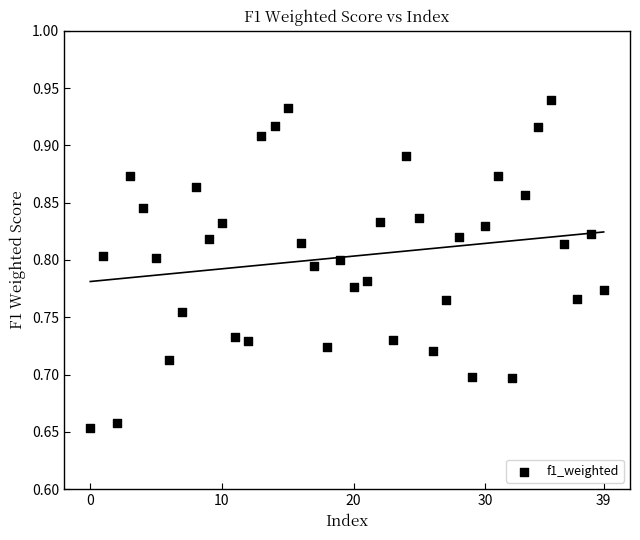

What is the range of Y values (max minus min)?

0.3